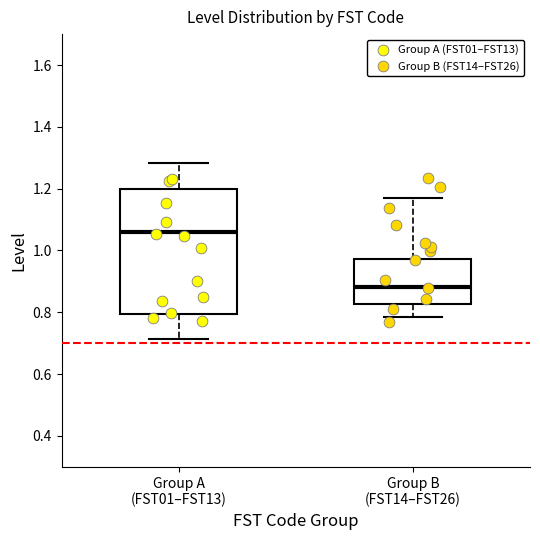

Reading left to right, read every box against the y-axis: the position of its median line, the range the box covers, and the ends of its whiskers. The values are not printed on the chart, so give them approximately, as read against the axis.

Group A (FST01–FST13): median 1.06, box 0.80 to 1.20, whiskers 0.72 to 1.28
Group B (FST14–FST26): median 0.88, box 0.82 to 0.98, whiskers 0.78 to 1.18